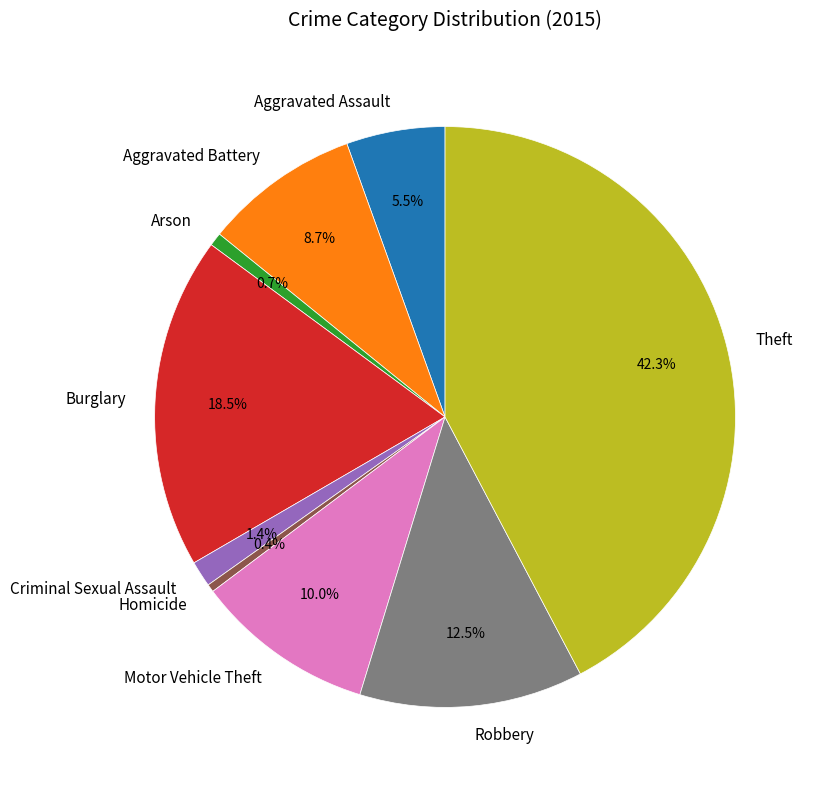

To the nearest percent, what portion does Aggravated Battery represent?

9%